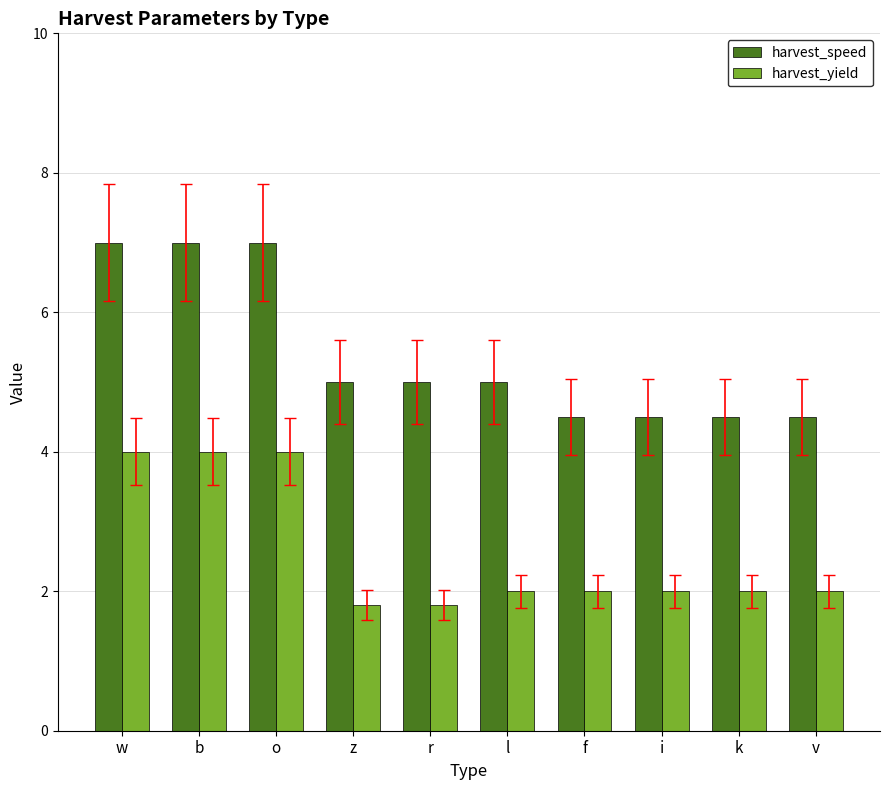

What is the smallest value displayed?

1.8